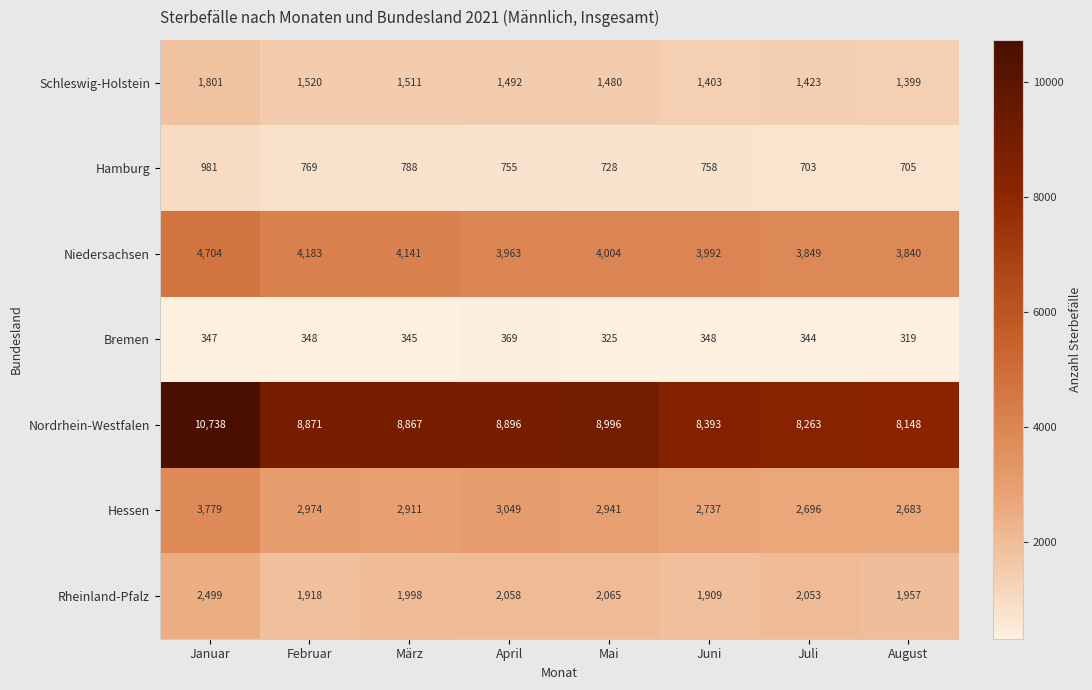

Is it true that Niedersachsen equals 3992 at Juni?

True